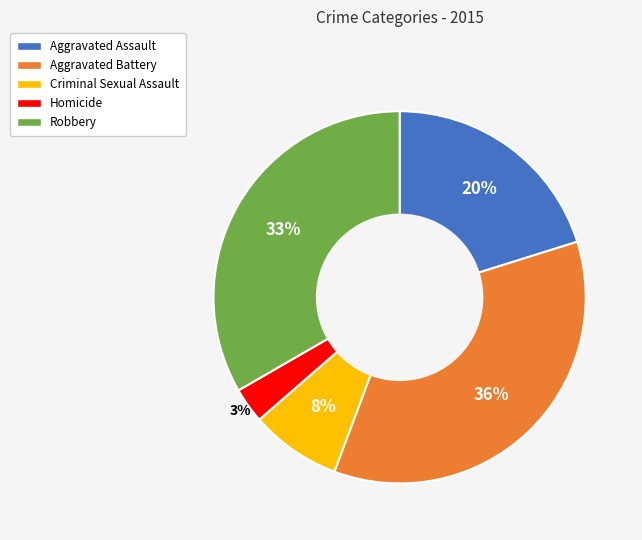

How many slices are in this pie chart?

5